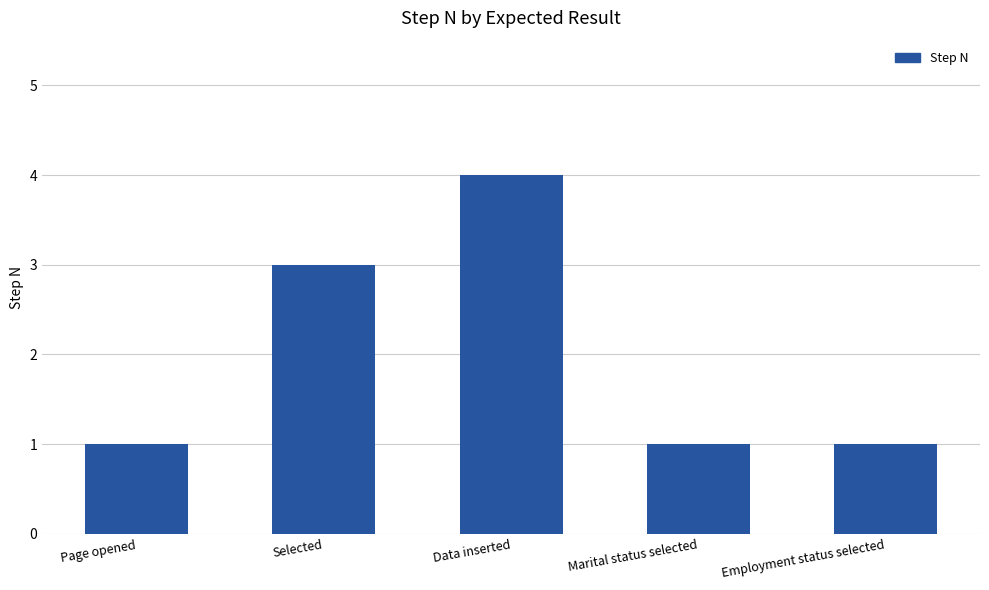

The value at Selected is 4. True or false?

False